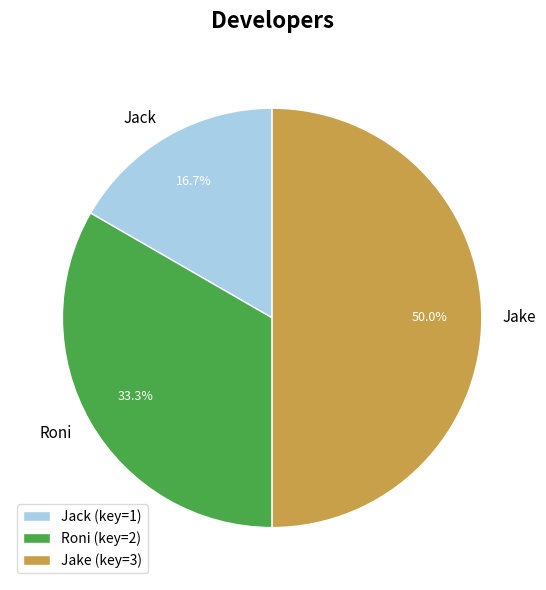

To the nearest percent, what is the average slice percentage?

33%